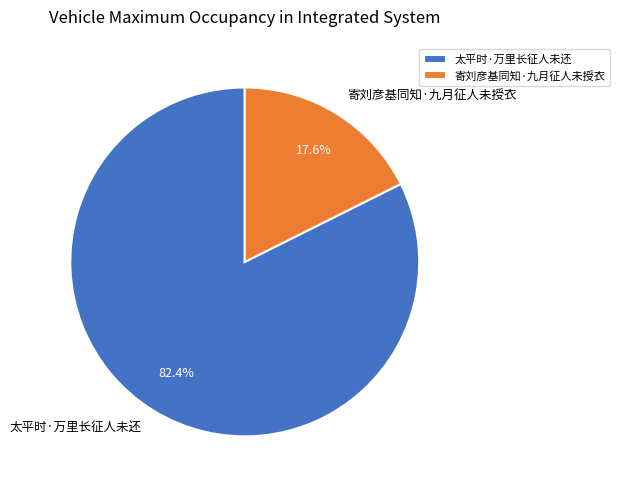

Approximately how many times larger is the value at 寄刘彦基同知·九月征人未授衣 compared to 太平时·万里长征人未还?

0.2